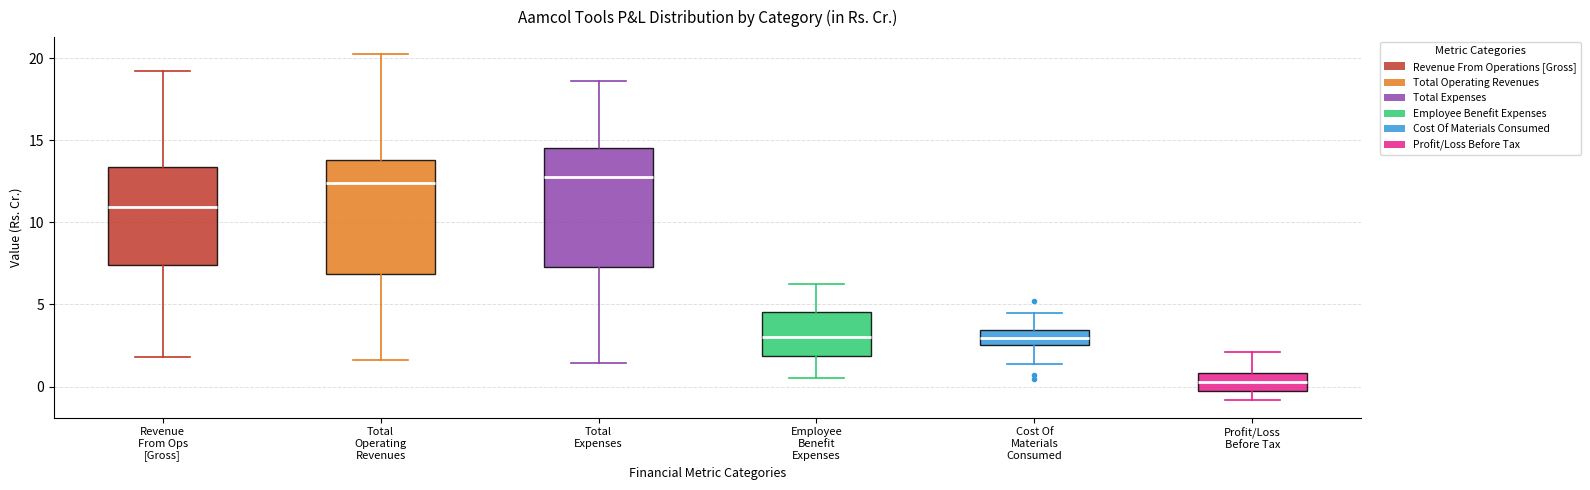

Reading left to right, read every box against the y-axis: the position of its median line, the range the box covers, and the ends of its whiskers. The values are not printed on the chart, so give them approximately, as read against the axis.

Revenue From Ops [Gross]: median 11.0, box 7.5 to 13.5, whiskers 2.0 to 19.0
Total Operating Revenues: median 12.5, box 7.0 to 14.0, whiskers 1.5 to 20.0
Total Expenses: median 13.0, box 7.5 to 14.5, whiskers 1.5 to 18.5
Employee Benefit Expenses: median 3.0, box 2.0 to 4.5, whiskers 0.5 to 6.5
Cost Of Materials Consumed: median 3.0, box 2.5 to 3.5, whiskers 1.5 to 4.5
Profit/Loss Before Tax: median 0.5, box 0.0 to 1.0, whiskers -1.0 to 2.0